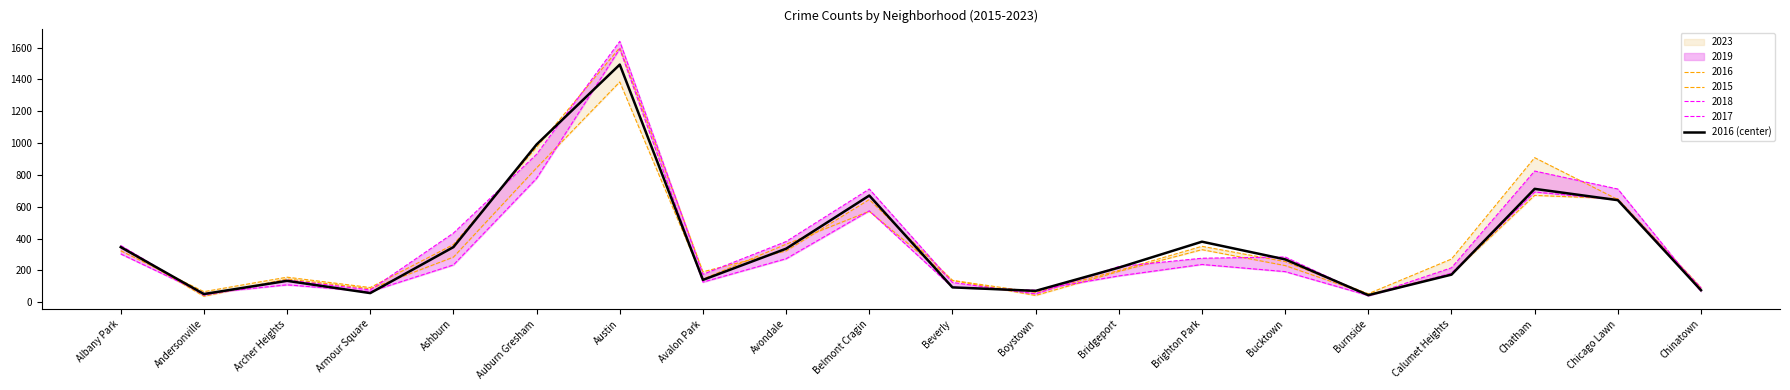

How many categories are shown in the chart?

20